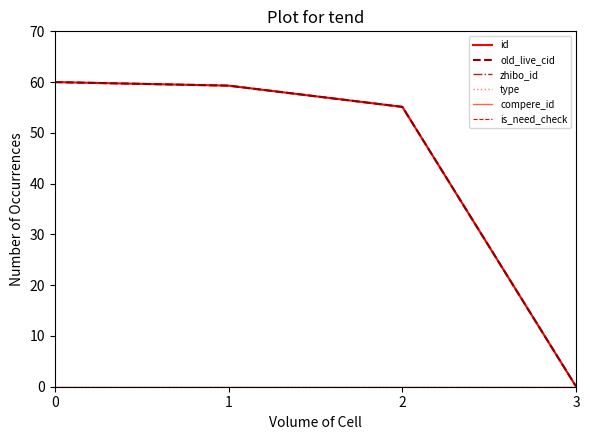

Between 1 and 3, which series saw the biggest shift?

id